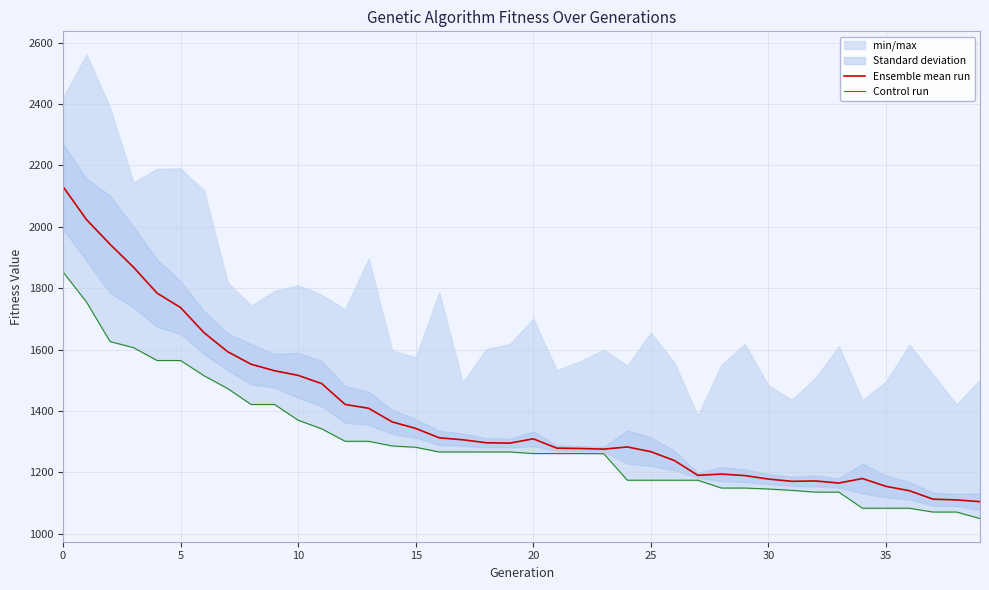

True or false: Ensemble mean run and Control run cross at least once.

False